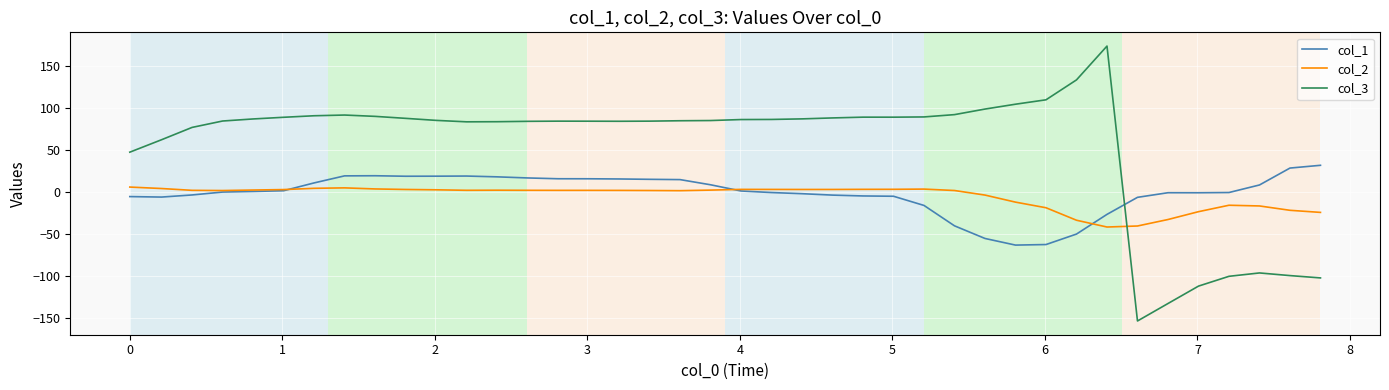

What is the difference between the maximum and second lowest values in the col_3 series?

307.1